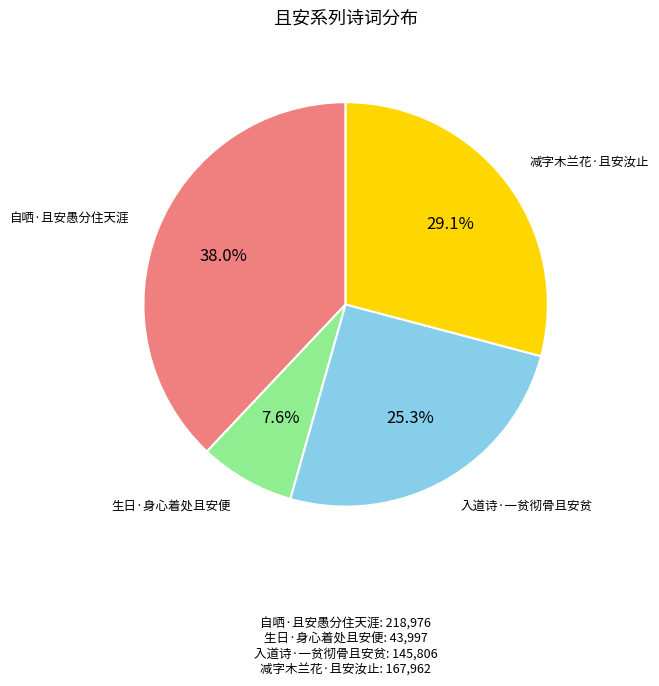

What is the smallest slice in the pie chart?

生日·身心着处且安便